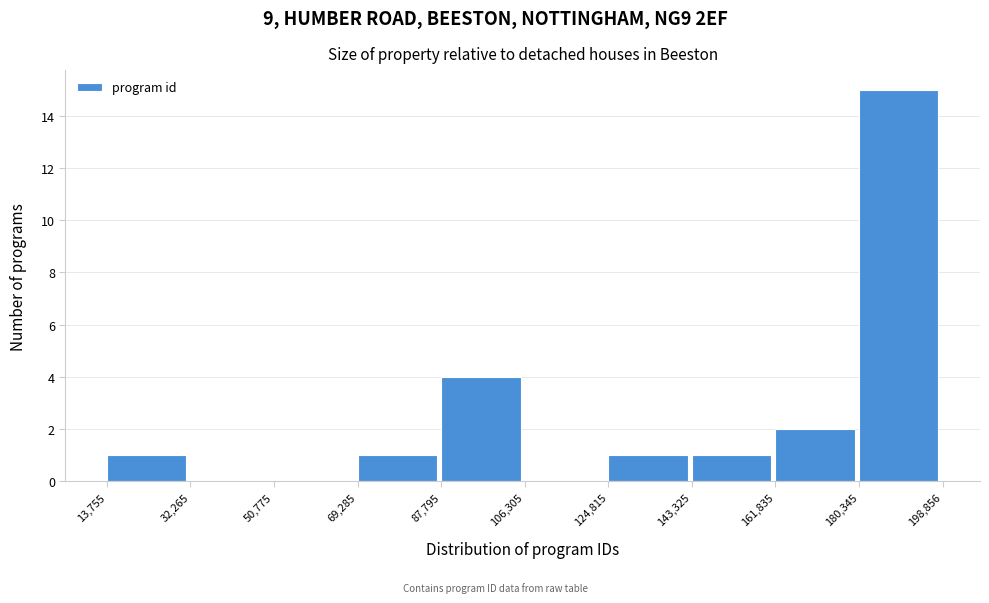

Reading left to right, list every bar in this chart as the range it spans on the x-axis followed by its height. The values are not printed on the chart, so give them approximately, as read against the axis.

13,755 to 32,265: 1
32,265 to 50,775: 0
50,775 to 69,285: 0
69,285 to 87,795: 1
87,795 to 106,305: 4
106,305 to 124,815: 0
124,815 to 143,325: 1
143,325 to 161,835: 1
161,835 to 180,345: 2
180,345 to 198,856: 15